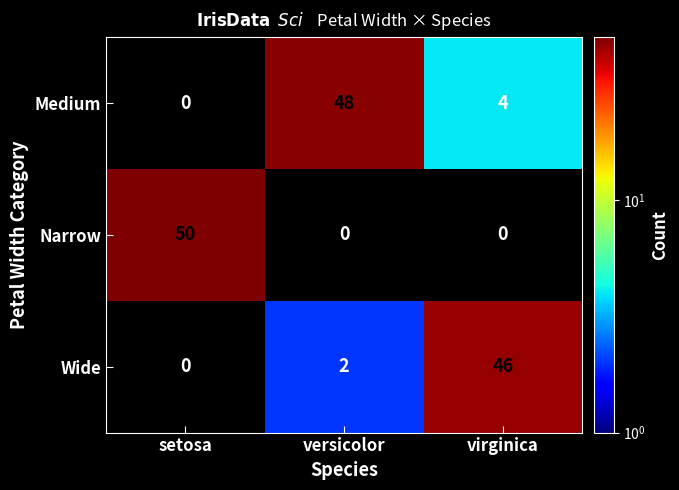

Reading left to right, transcribe all the data shown in this chart.

Medium: setosa=0	versicolor=48	virginica=4
Narrow: setosa=50	versicolor=0	virginica=0
Wide: setosa=0	versicolor=2	virginica=46